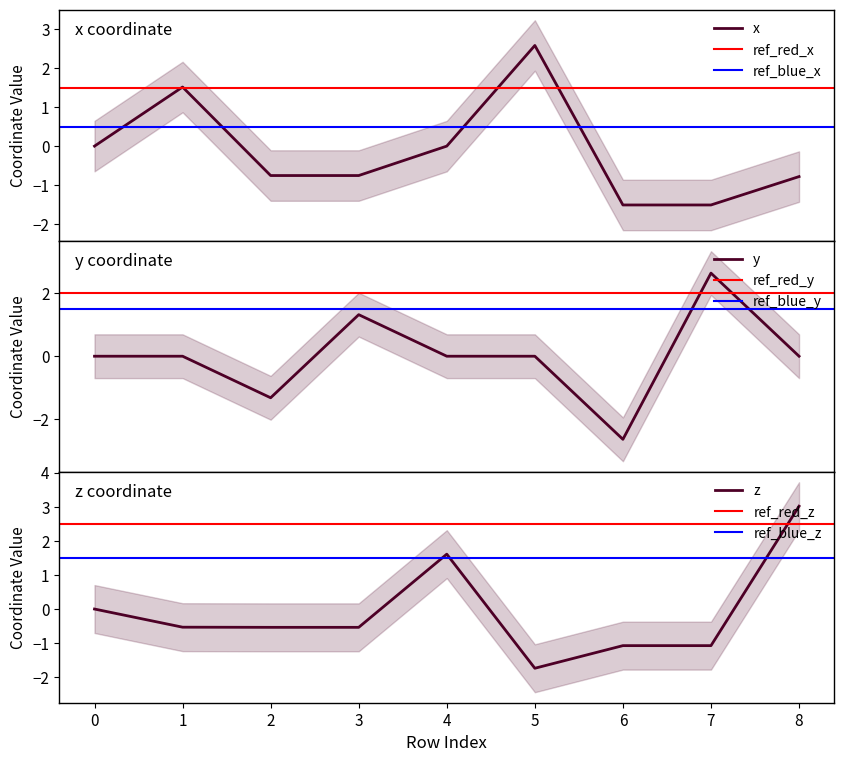

Reading left to right, list all the values displayed in this chart.

x: 0.0	1.5	-0.8	-0.8	-0.0	2.6	-1.5	-1.5	-0.8
y: 0.0	-0.0	-1.3	1.3	-0.0	0.0	-2.6	2.6	-0.0
z: 0.0	-0.5	-0.5	-0.5	1.6	-1.7	-1.1	-1.1	3.0